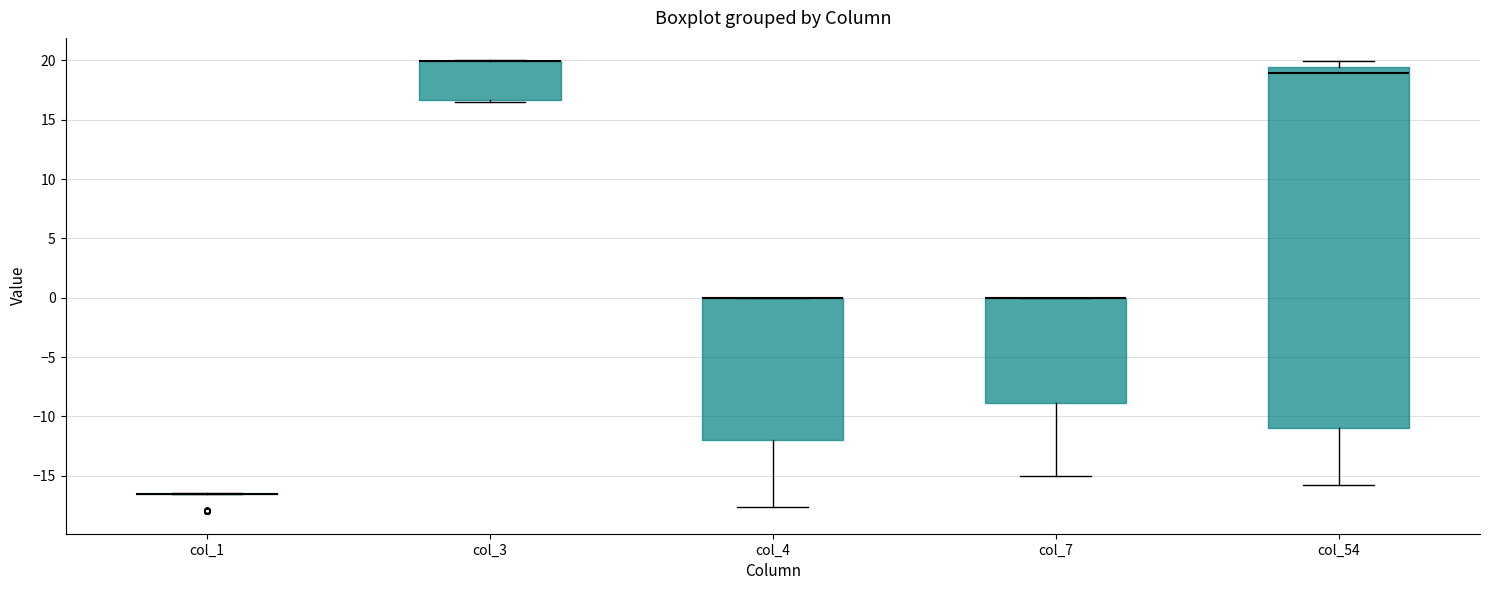

Comparing the boxes themselves (not the whiskers), which one is the tallest?

col_54